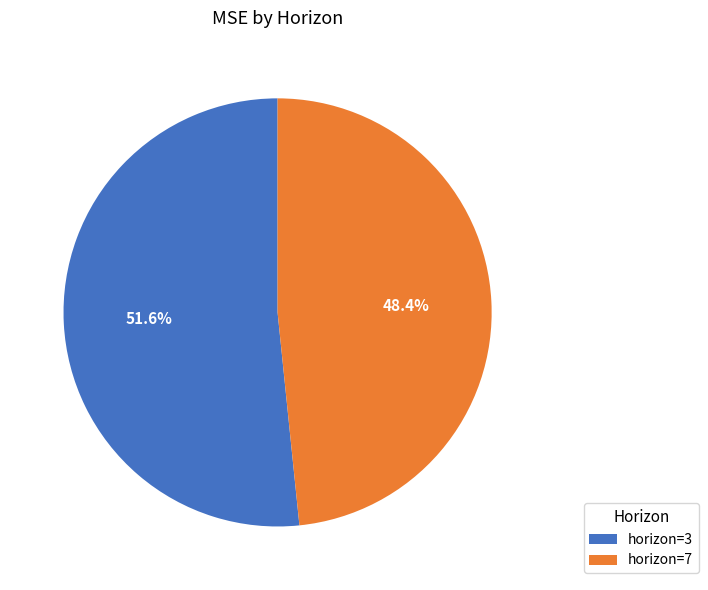

How many segments does this pie chart have?

2